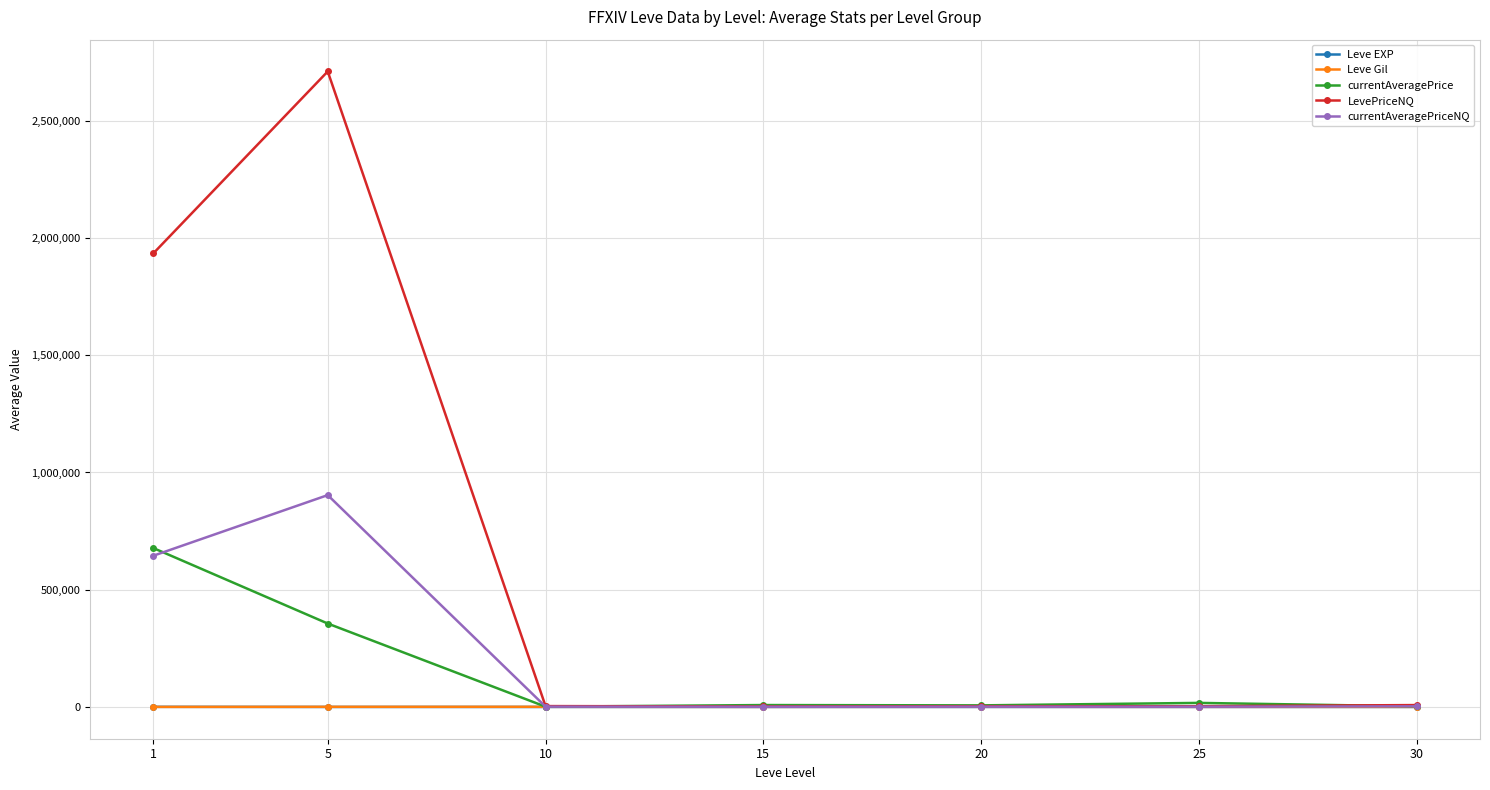

At which label is currentAveragePriceNQ closest to 452114?

1